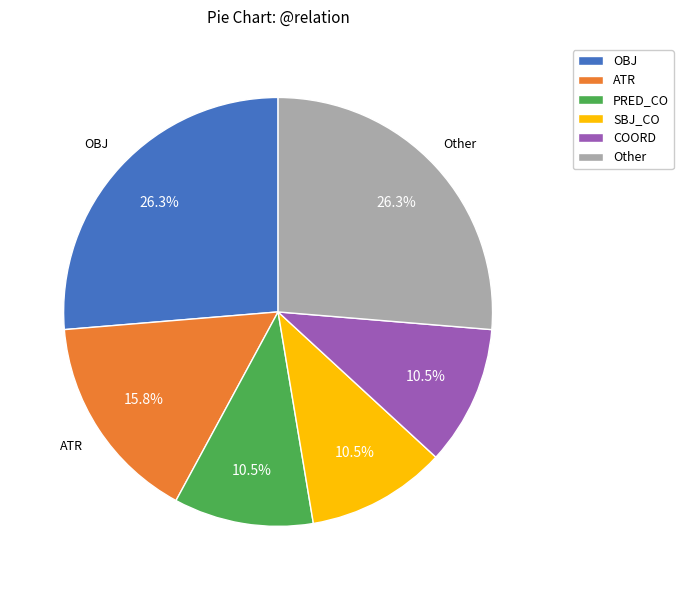

Does any single category account for the majority?

No